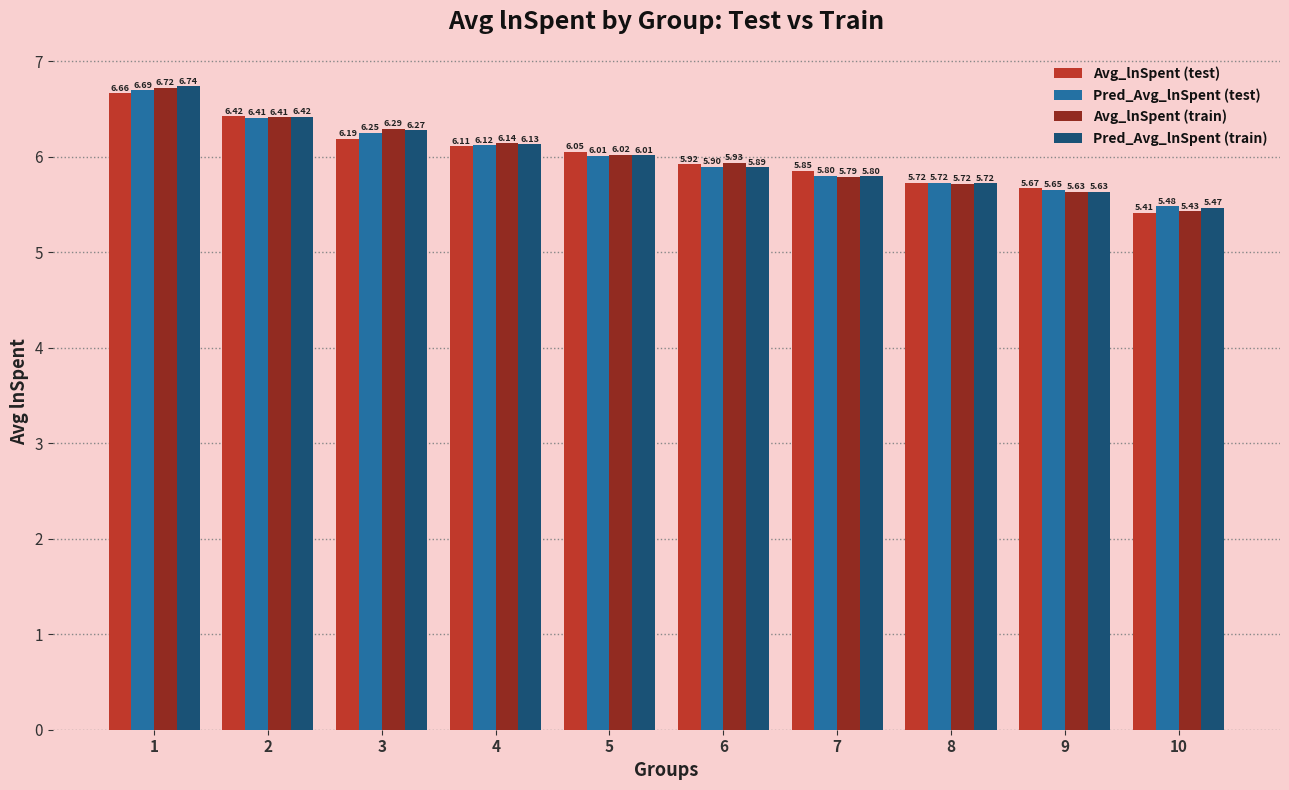

Rank the categories by Pred_Avg_lnSpent (train) value from lowest to highest.

10, 9, 8, 7, 6, 5, 4, 3, 2, 1